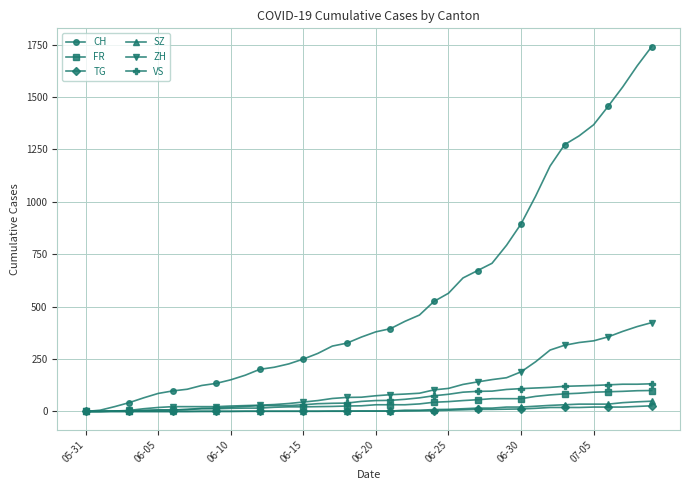

Which series has the largest range (max minus min)?

CH